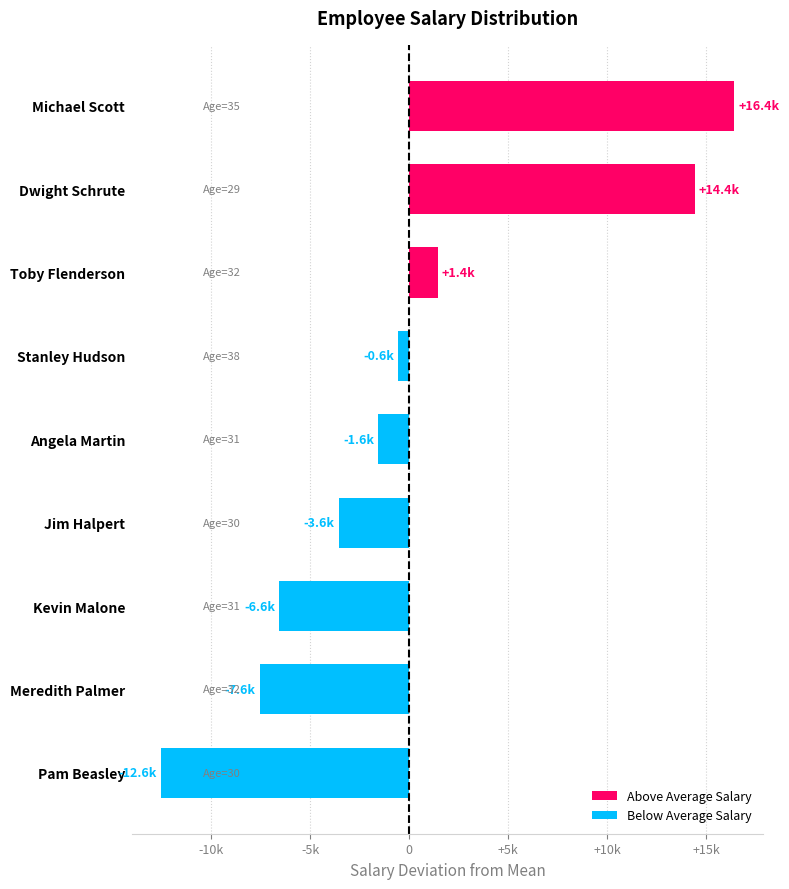

Are the bars horizontal?

Yes